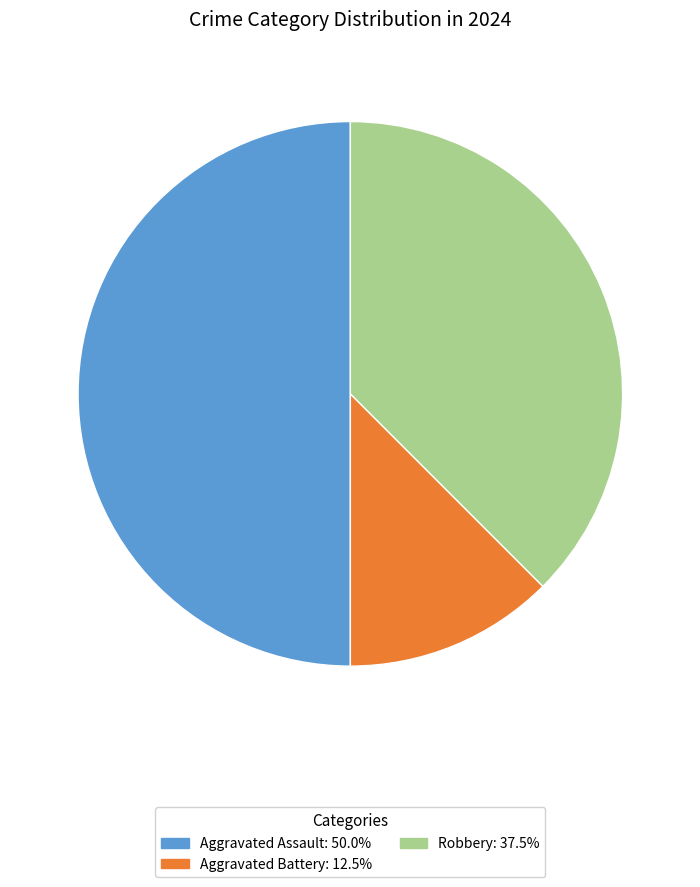

Count the number of slices in the pie.

3